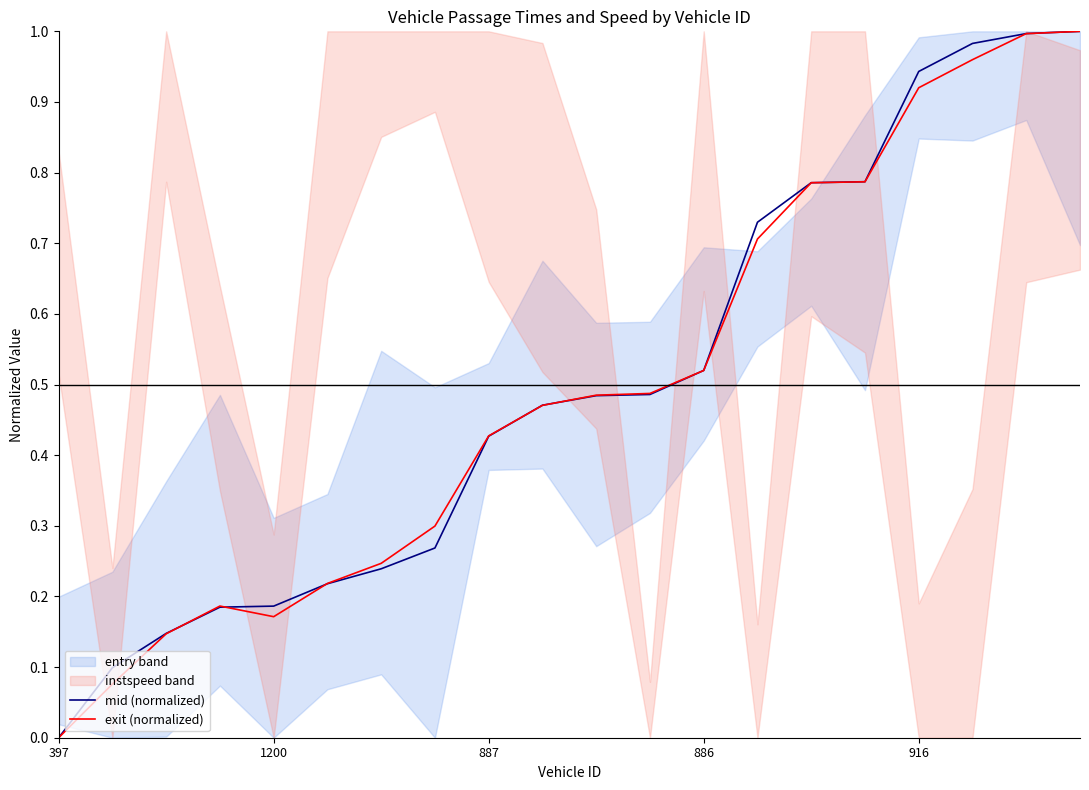

At which label does mid (normalized) reach its minimum?

397